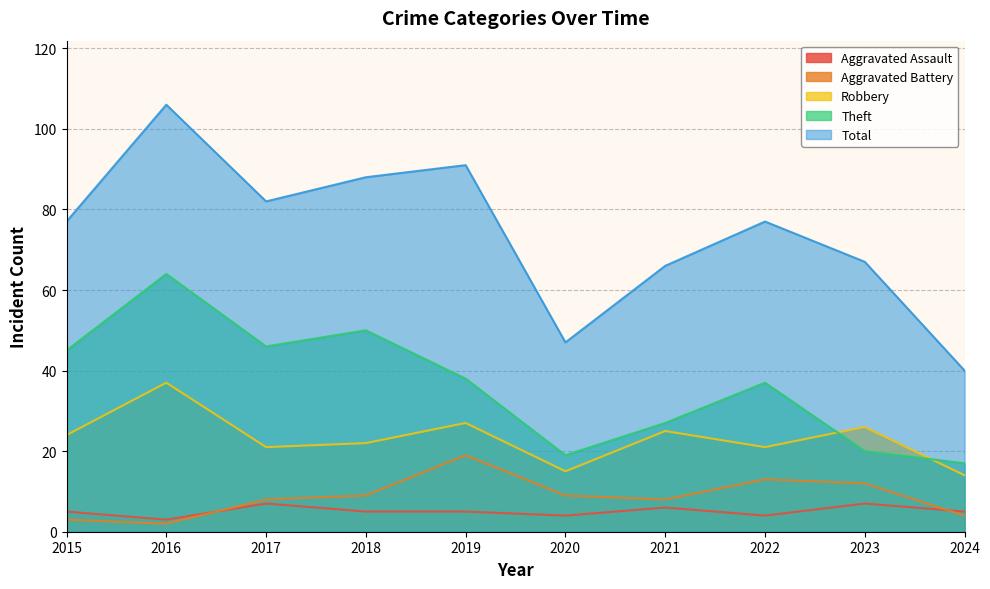

Where do Aggravated Battery and Aggravated Assault first cross each other?

2016 and 2017